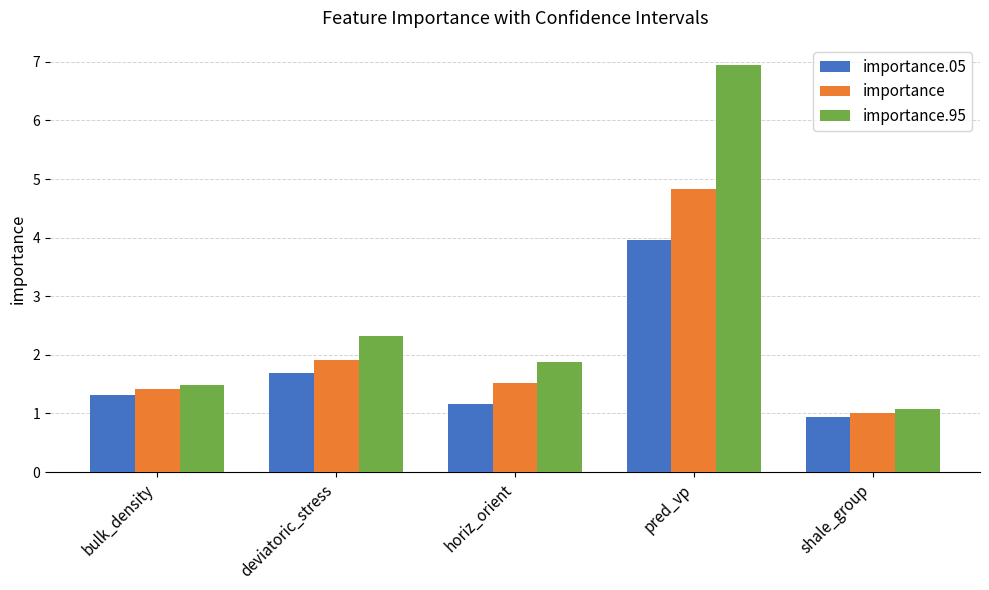

Reading left to right, extract all data points from this chart.

importance.05: 1.3	1.7	1.2	4.0	0.9
importance: 1.4	1.9	1.5	4.8	1.0
importance.95: 1.5	2.3	1.9	6.9	1.1